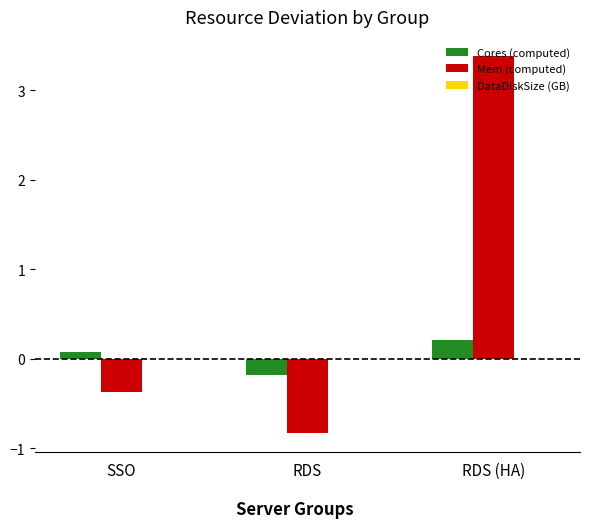

Which series has the widest spread of values?

Mem (computed)